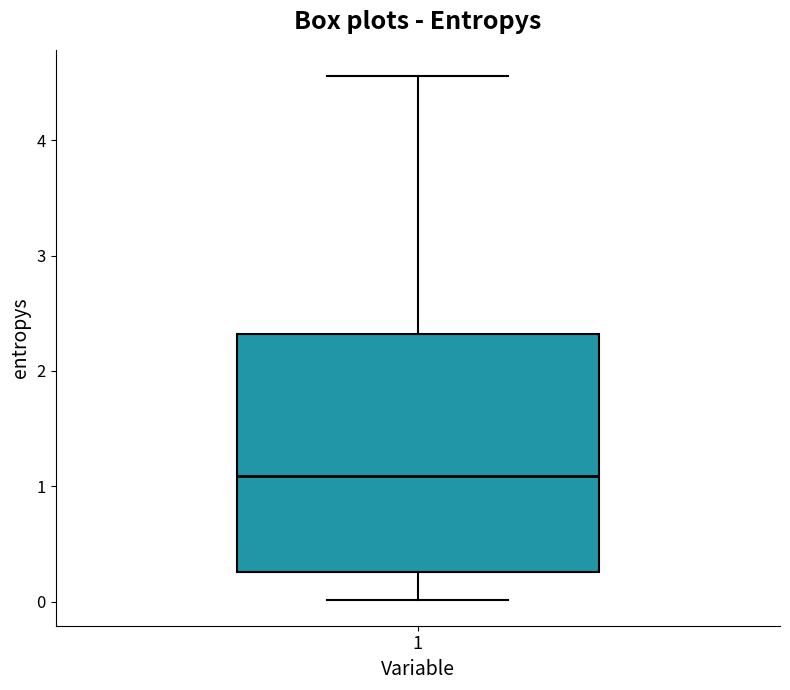

Read this box plot against the y-axis: the position of the median line, the range covered by the box, and the ends of both whiskers. The values are not printed on the chart, so give them approximately, as read against the axis.

median 1.1, box 0.3 to 2.3, whiskers 0.0 to 4.6